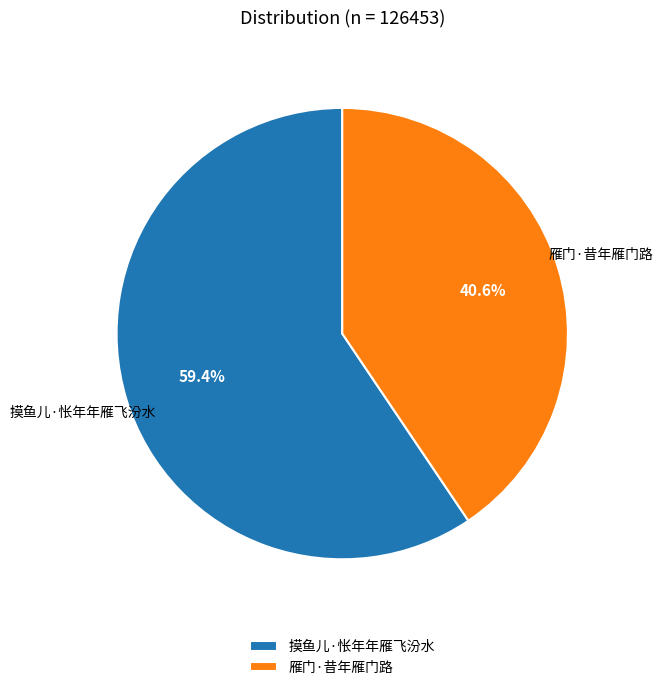

Count the number of slices in the pie.

2